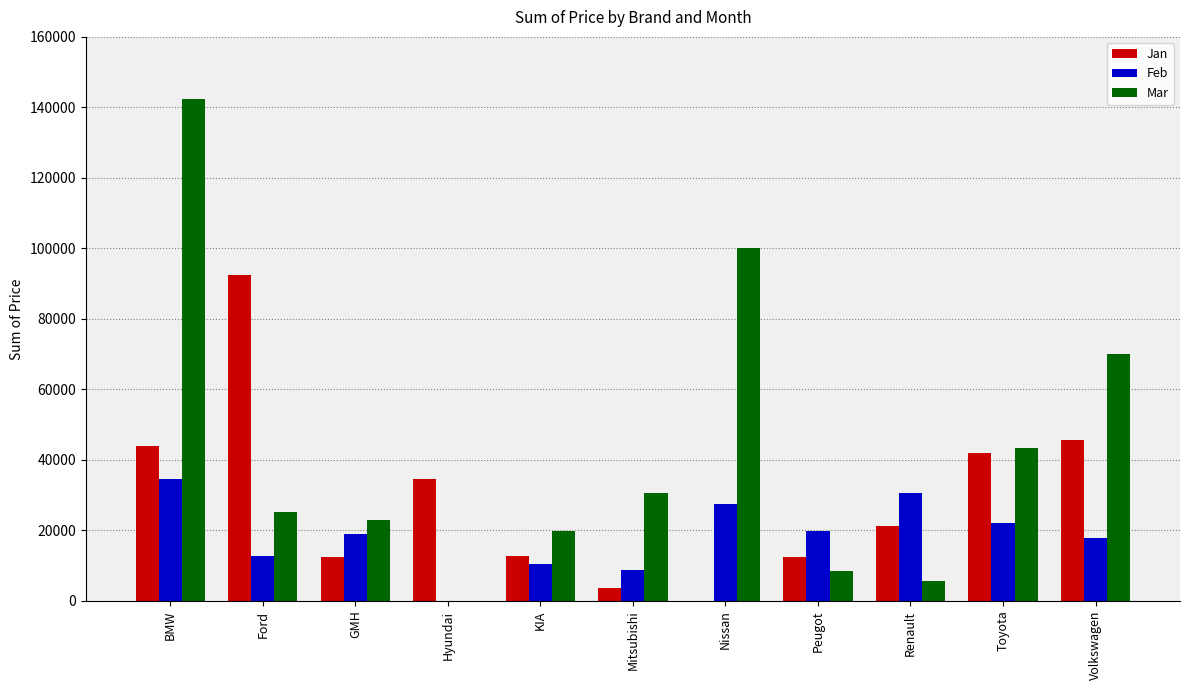

At which category is the sum across all series the highest?

BMW